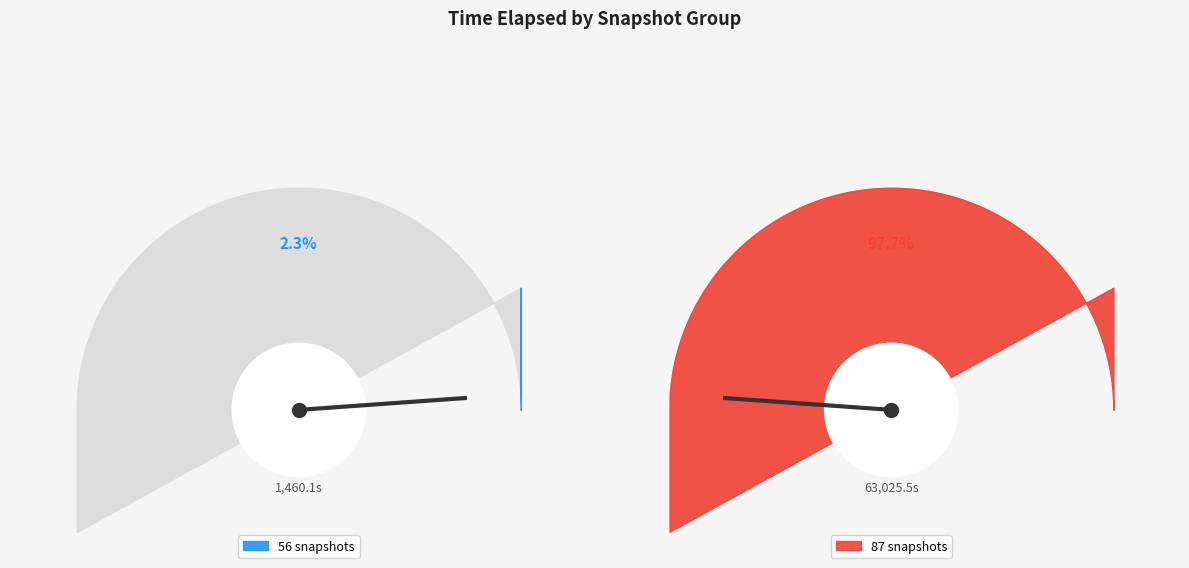

What percentage is NOT represented by 56 snapshots?

97.7%